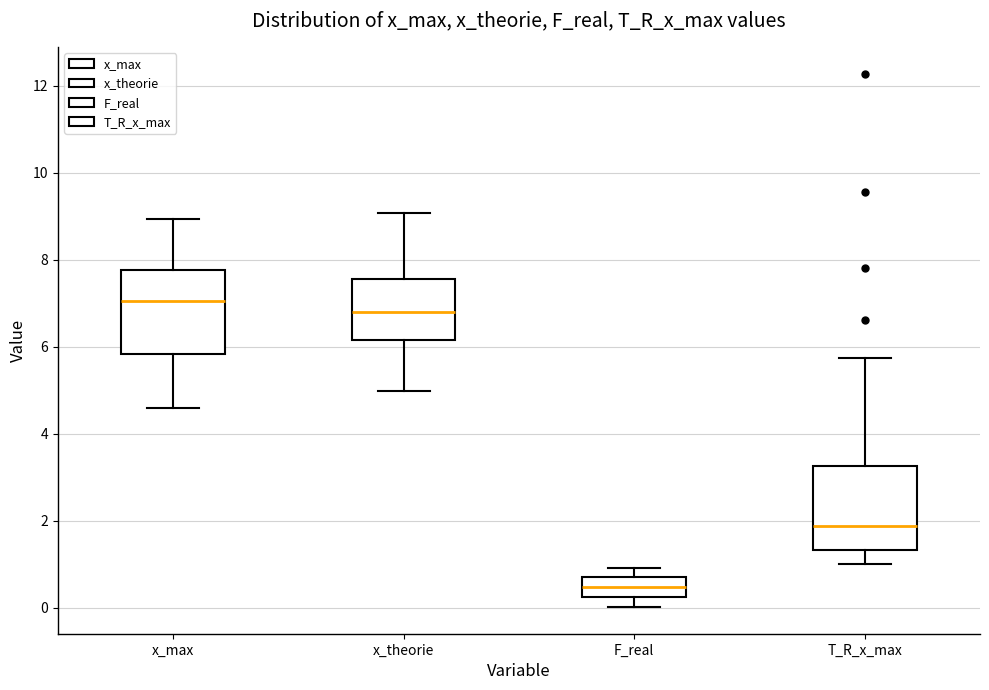

Reading left to right, transcribe this box plot: for each box, give where its median line is, the range the box spans, and where its two whiskers end, as read against the y-axis. The values are not printed on the chart, so give them approximately, as read against the axis.

x_max: median 7.0, box 5.8 to 7.8, whiskers 4.6 to 9.0
x_theorie: median 6.8, box 6.2 to 7.6, whiskers 5.0 to 9.0
F_real: median 0.4, box 0.2 to 0.6, whiskers 0.0 to 1.0
T_R_x_max: median 1.8, box 1.4 to 3.2, whiskers 1.0 to 5.8